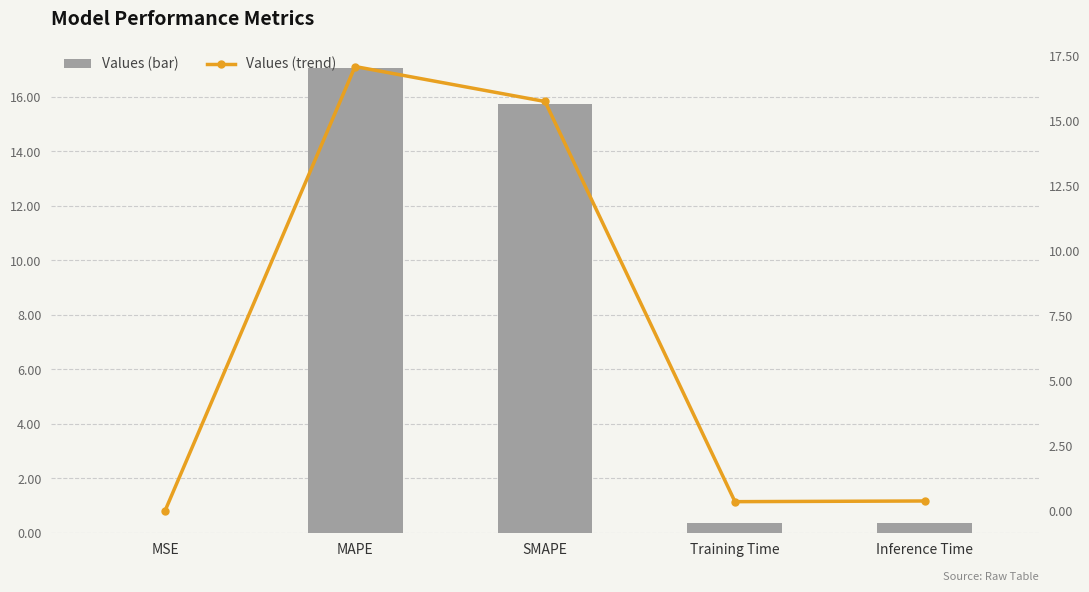

Which category has the highest value across all series?

MAPE